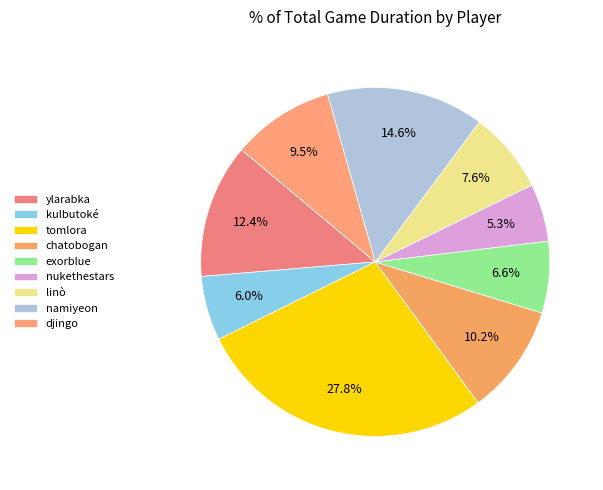

What is the total percentage of kulbutoké and tomlora?

33.7%